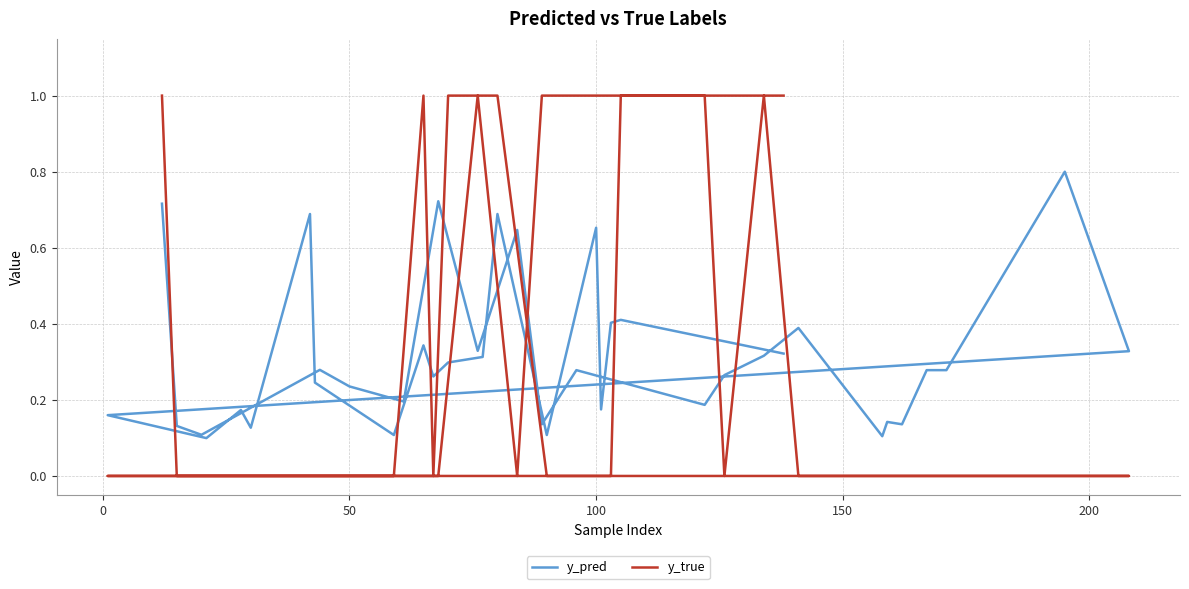

The value of y_true at 33 is 1.4. True or false?

False